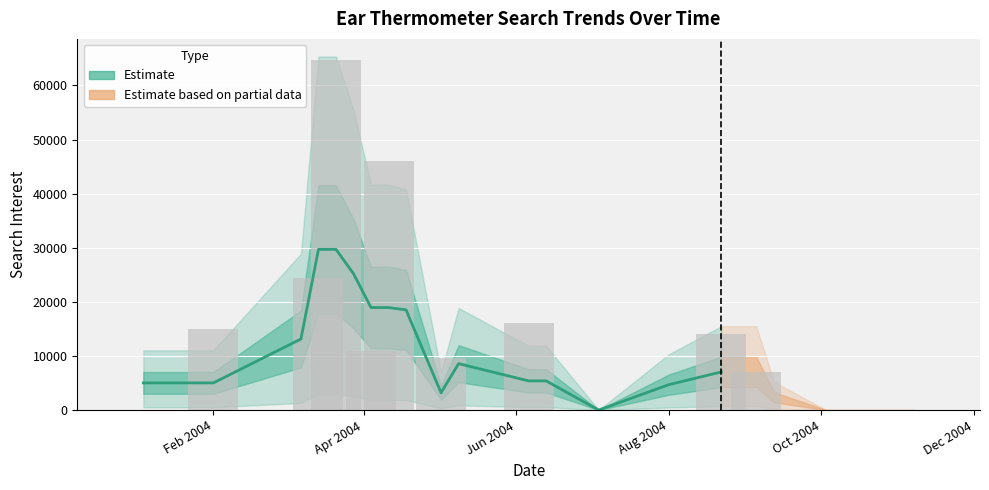

Are the bars horizontal?

No